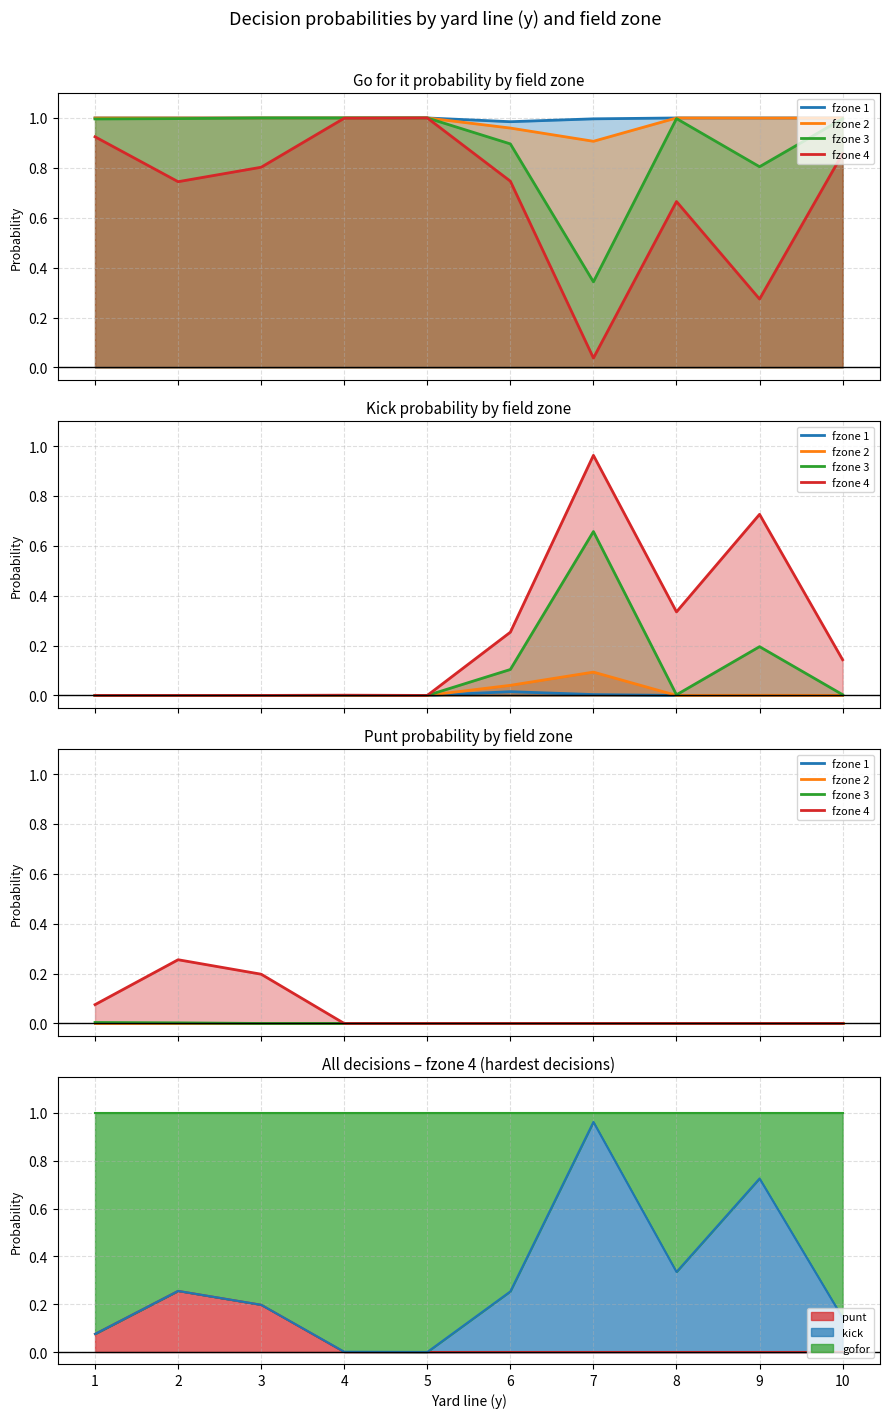

What are all the series names shown in the legend?

fzone 1, fzone 2, fzone 3, fzone 4